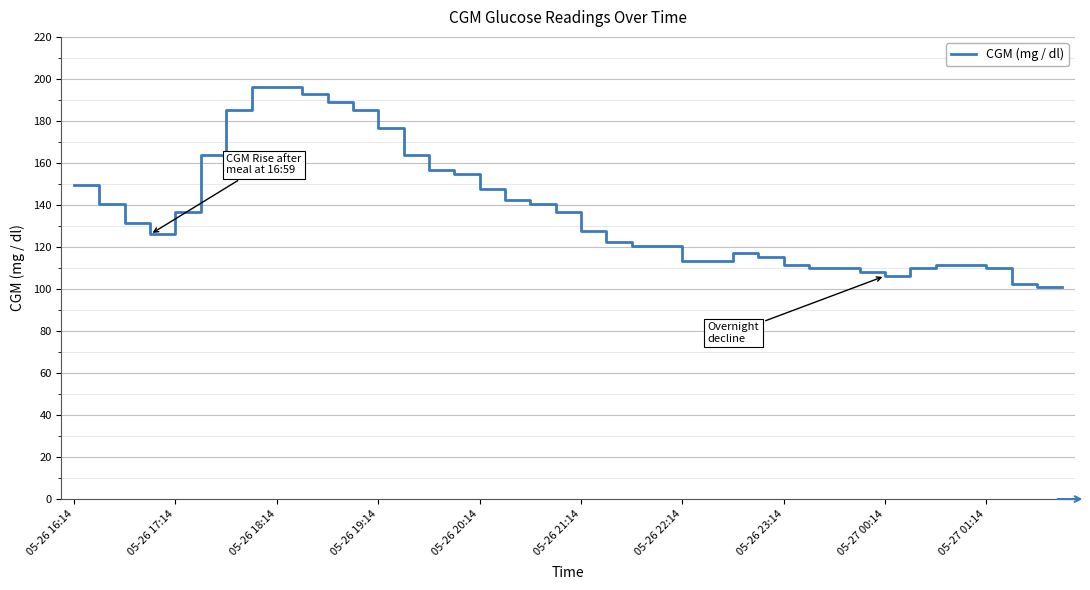

What is the smallest value displayed?

100.8